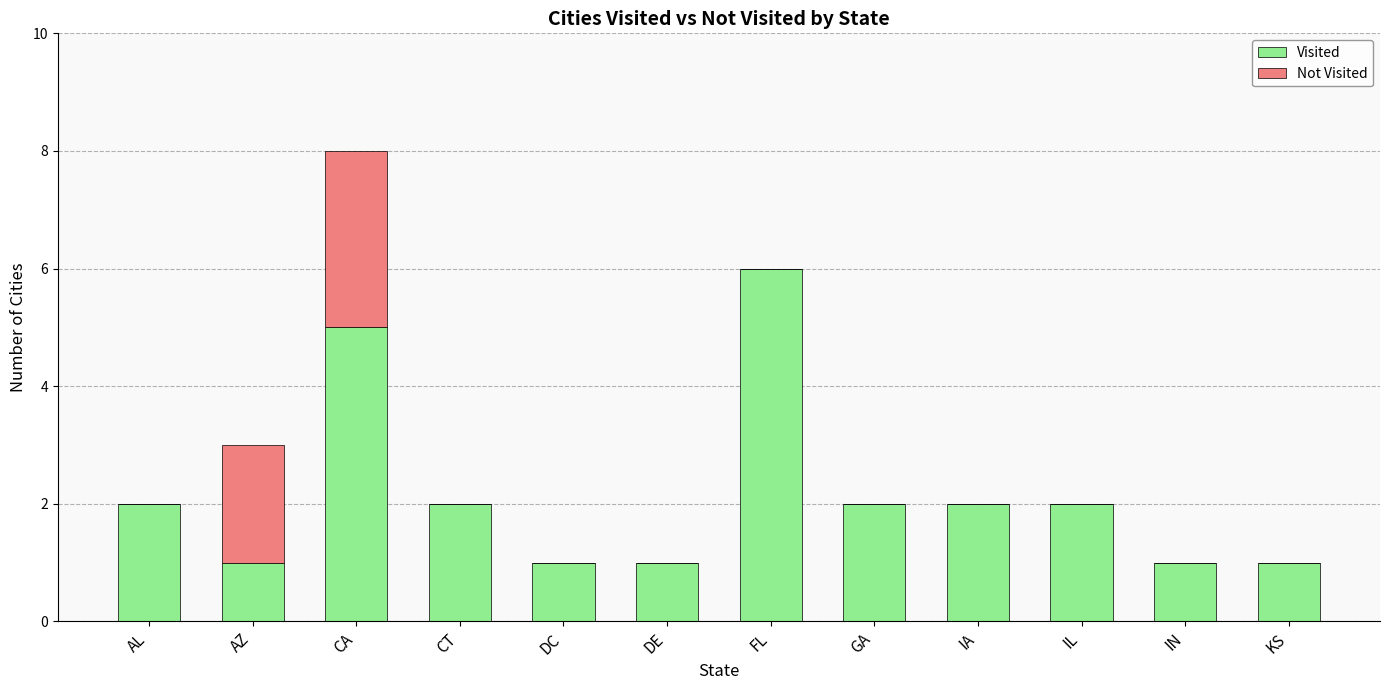

What is the total value across all series at AZ?

3